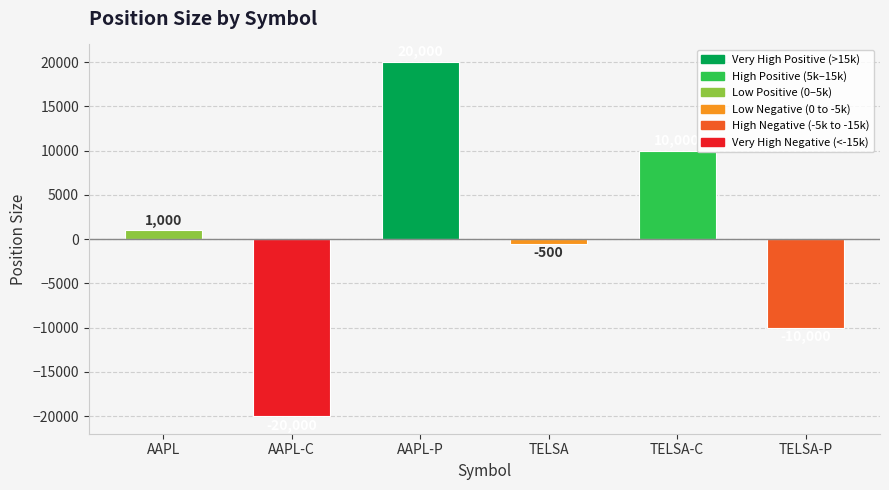

The chart shows a value of 5282 at TELSA-C. True or false?

False